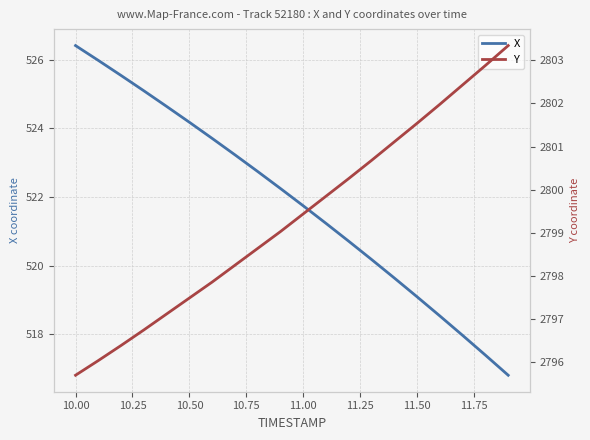

At which label does X first exceed 522?

10.00